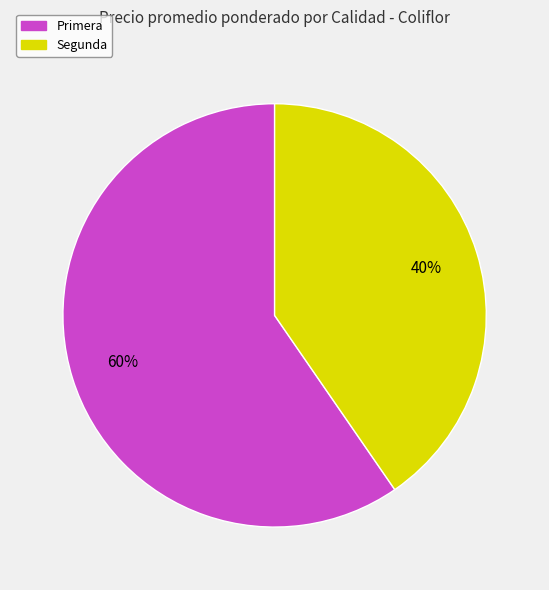

Is there a majority slice in this chart?

Yes